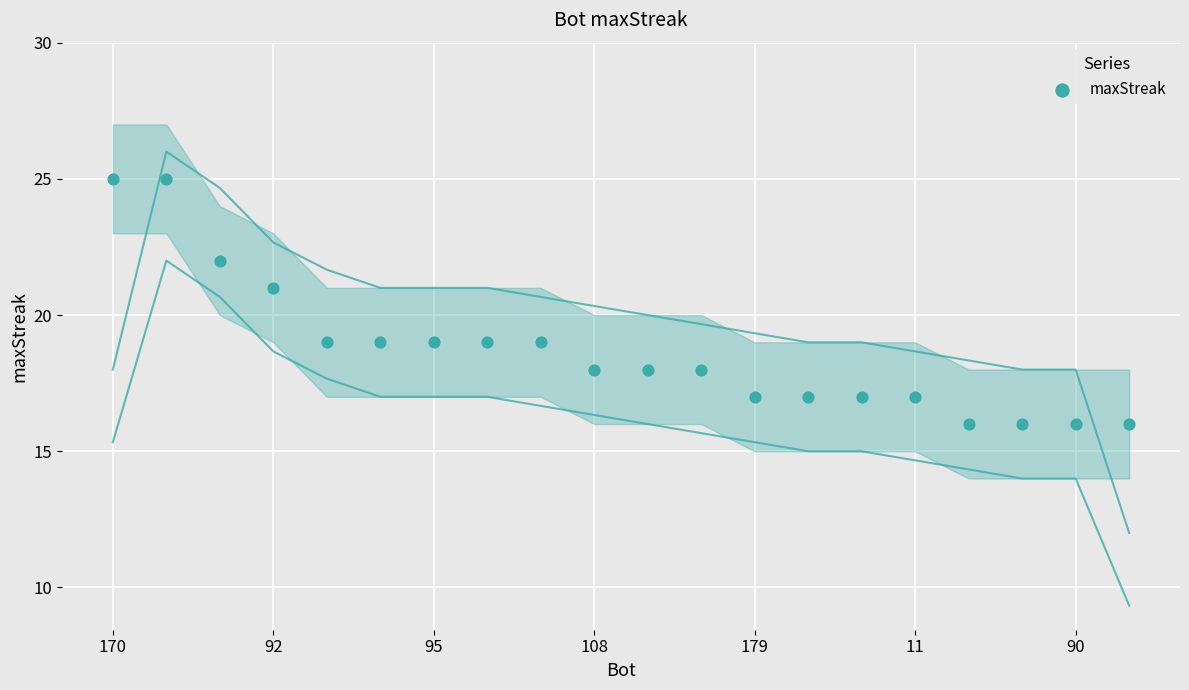

What is the range of Y values (max minus min)?

9